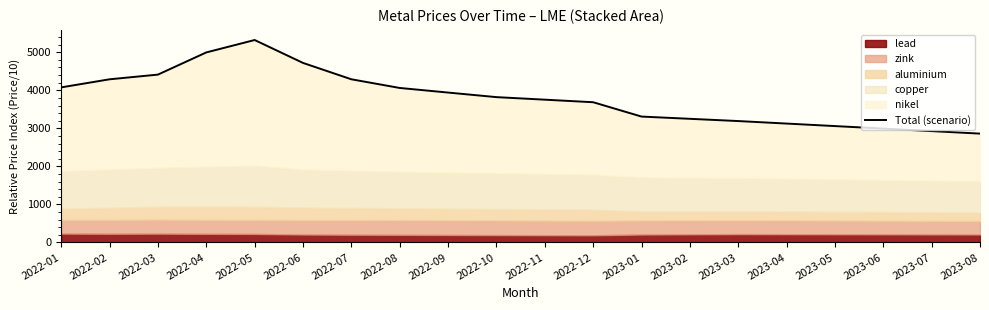

The chart shows a value of 2141.2 at 2023-01. True or false?

False